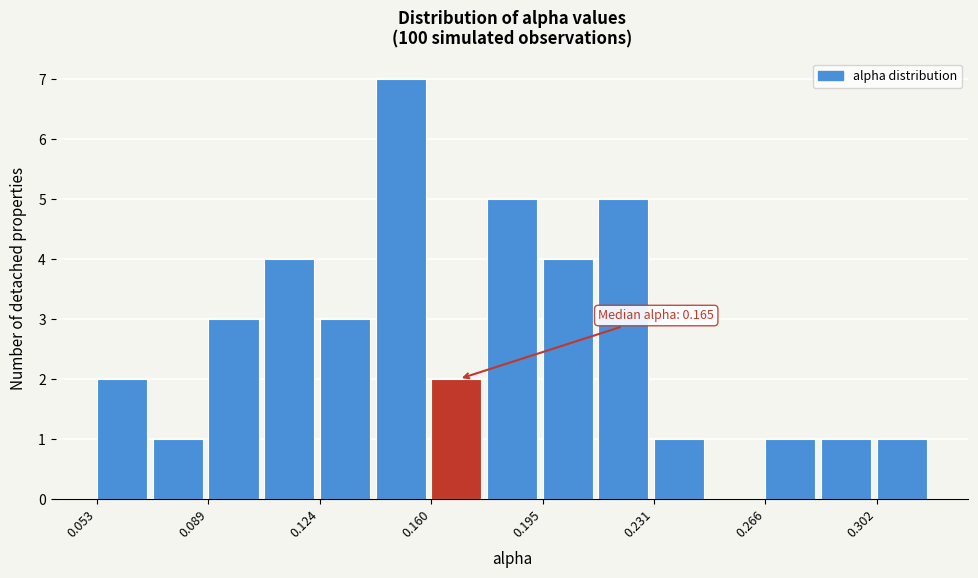

Read against the x-axis, roughly where is the centre of the tallest bar?

0.150